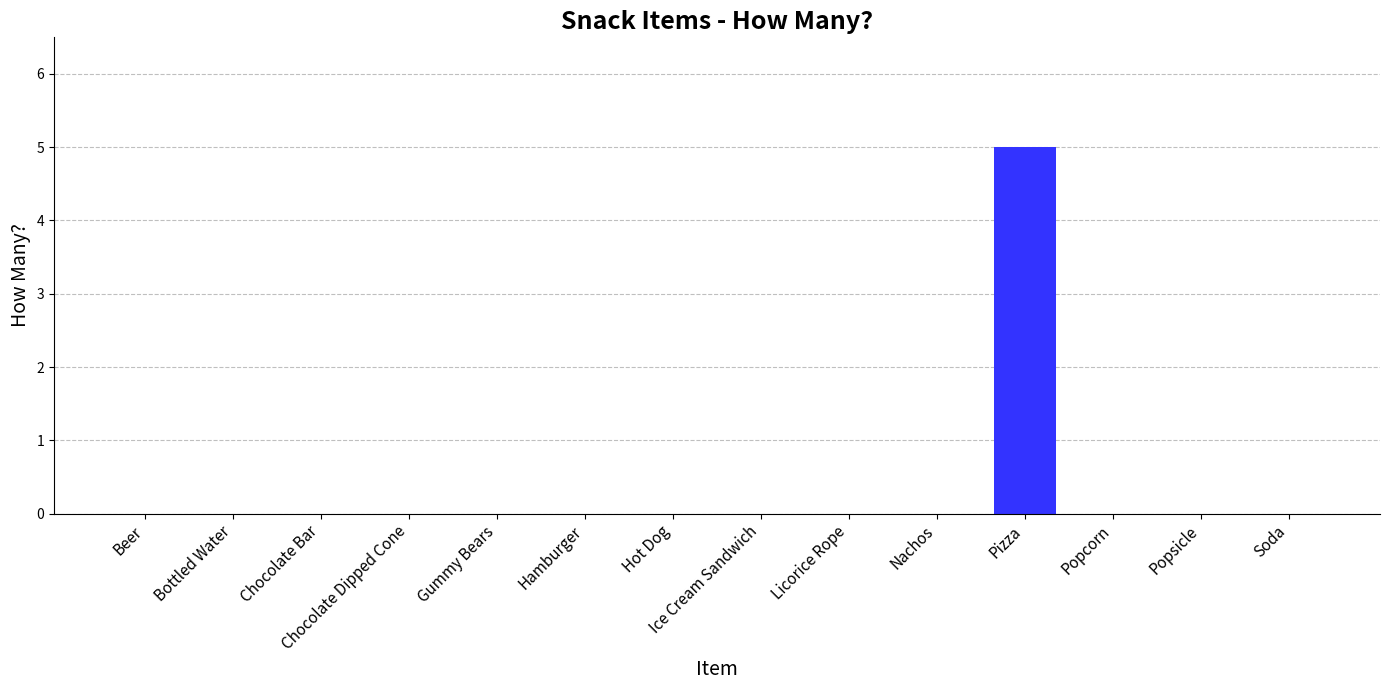

Reading left to right, list all the values displayed in this chart.

Beer=0	Bottled Water=0	Chocolate Bar=0	Chocolate Dipped Cone=0	Gummy Bears=0	Hamburger=0	Hot Dog=0	Ice Cream Sandwich=0	Licorice Rope=0	Nachos=0	Pizza=5	Popcorn=0	Popsicle=0	Soda=0